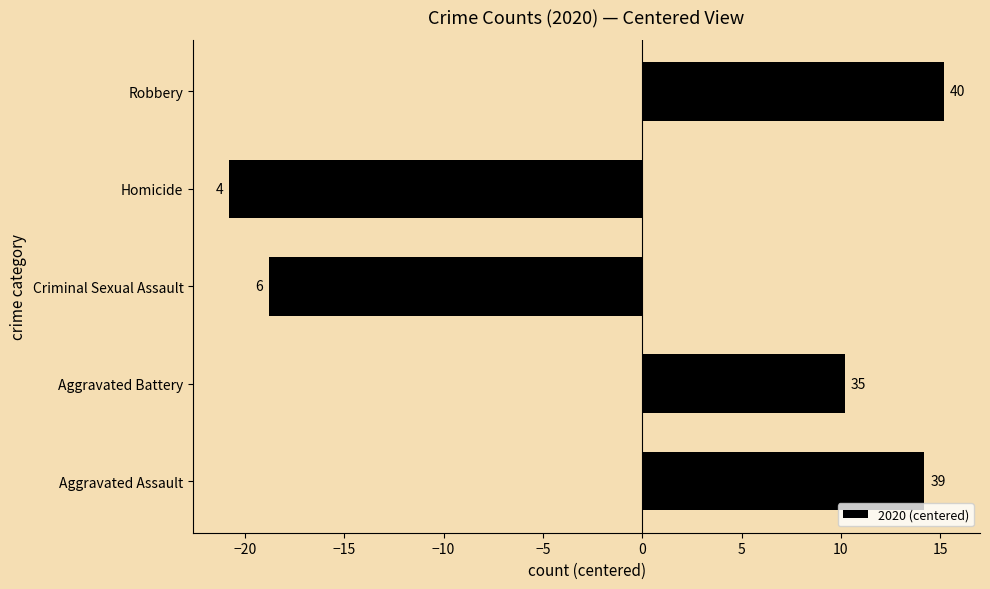

Are the bars horizontal?

Yes